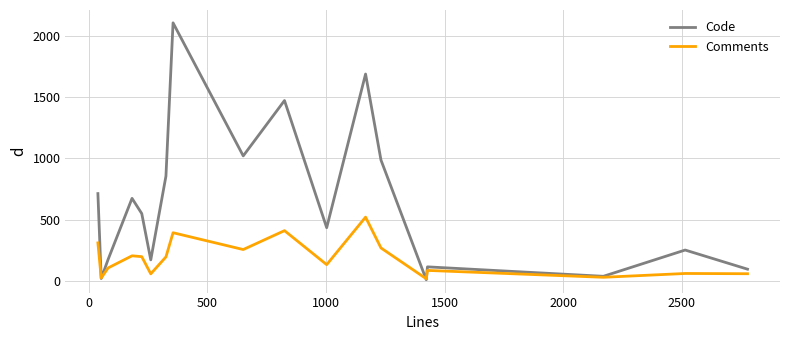

Which series has the widest spread of values?

Code